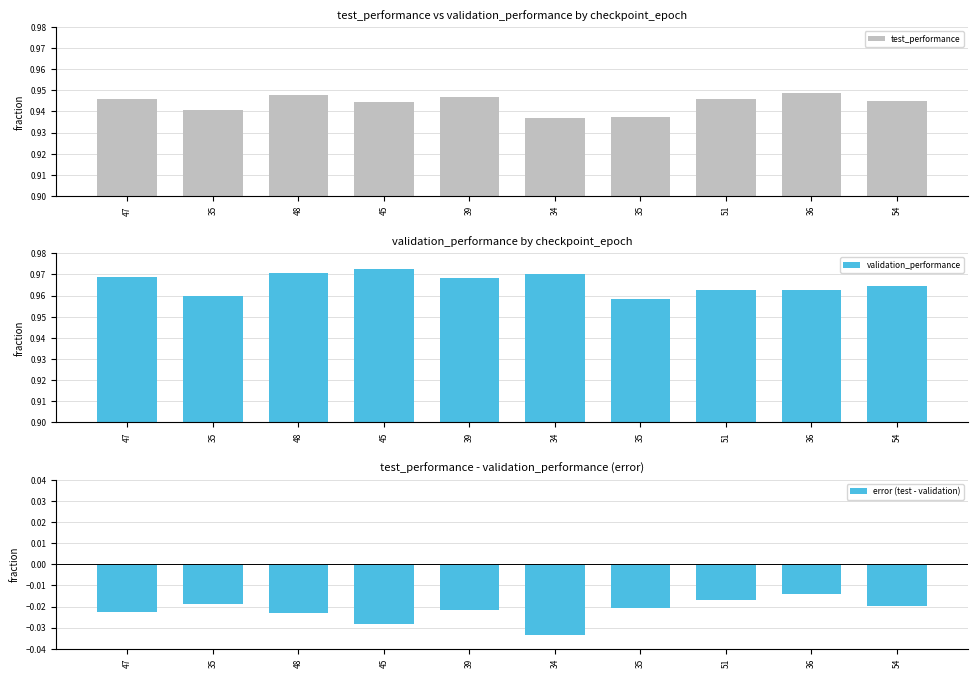

How many bars are there in each group?

3